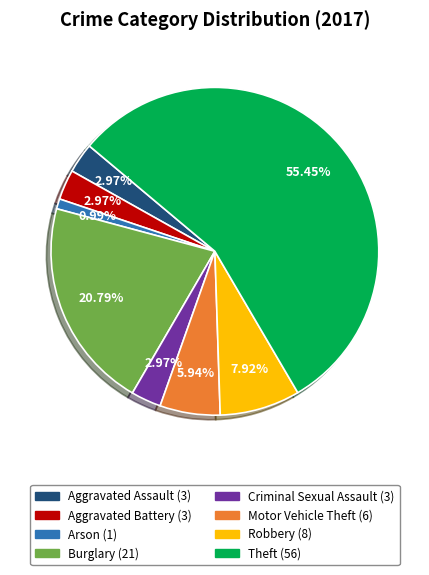

What percentage do Arson and Aggravated Assault together represent?

4.0%